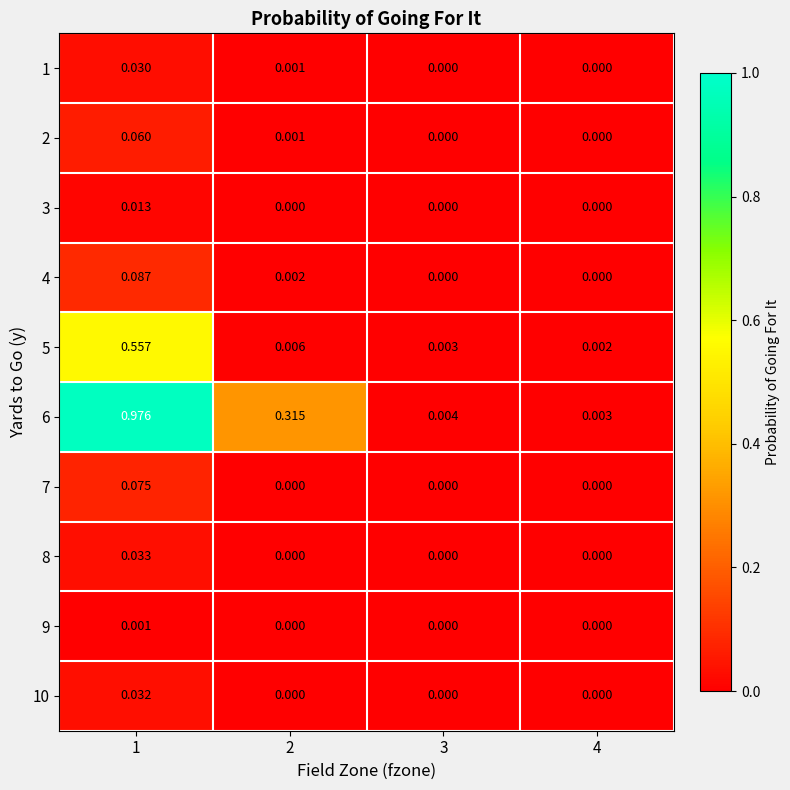

Is the value of 7 at 2 greater than the value of 6 at 3?

No